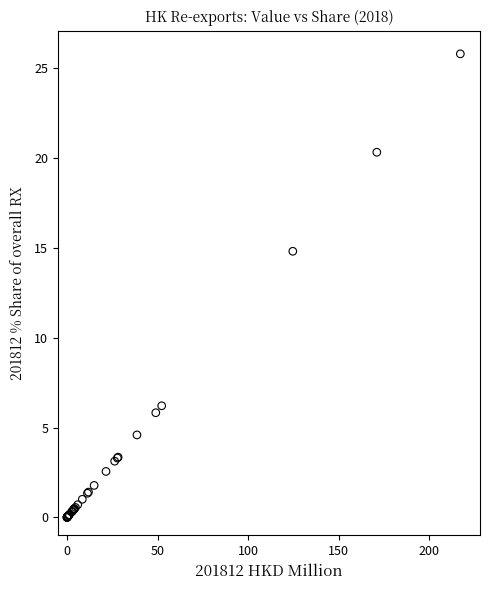

What Y value in the scatter plot is closest to 12?

14.8